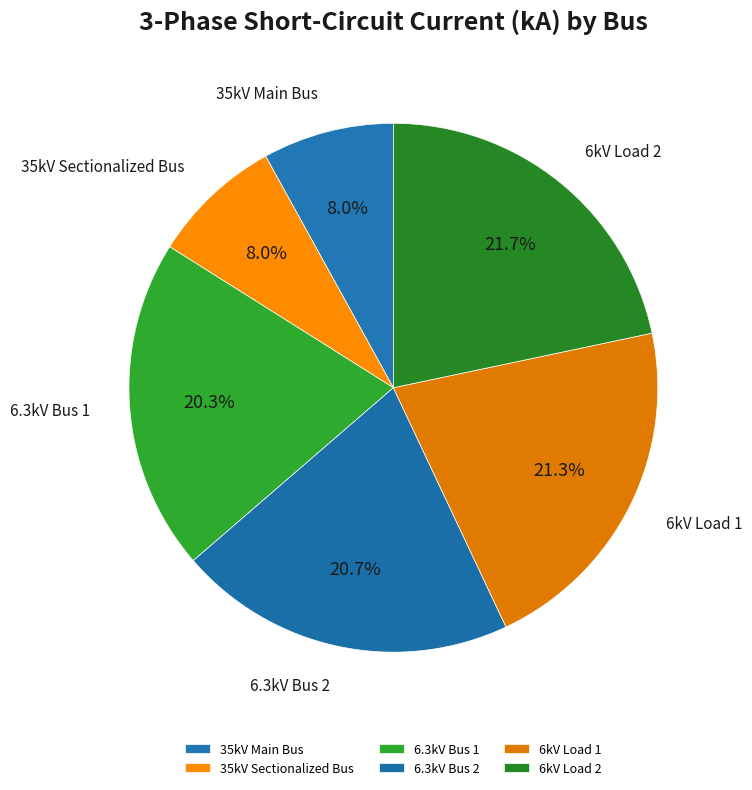

How many segments does this pie chart have?

6